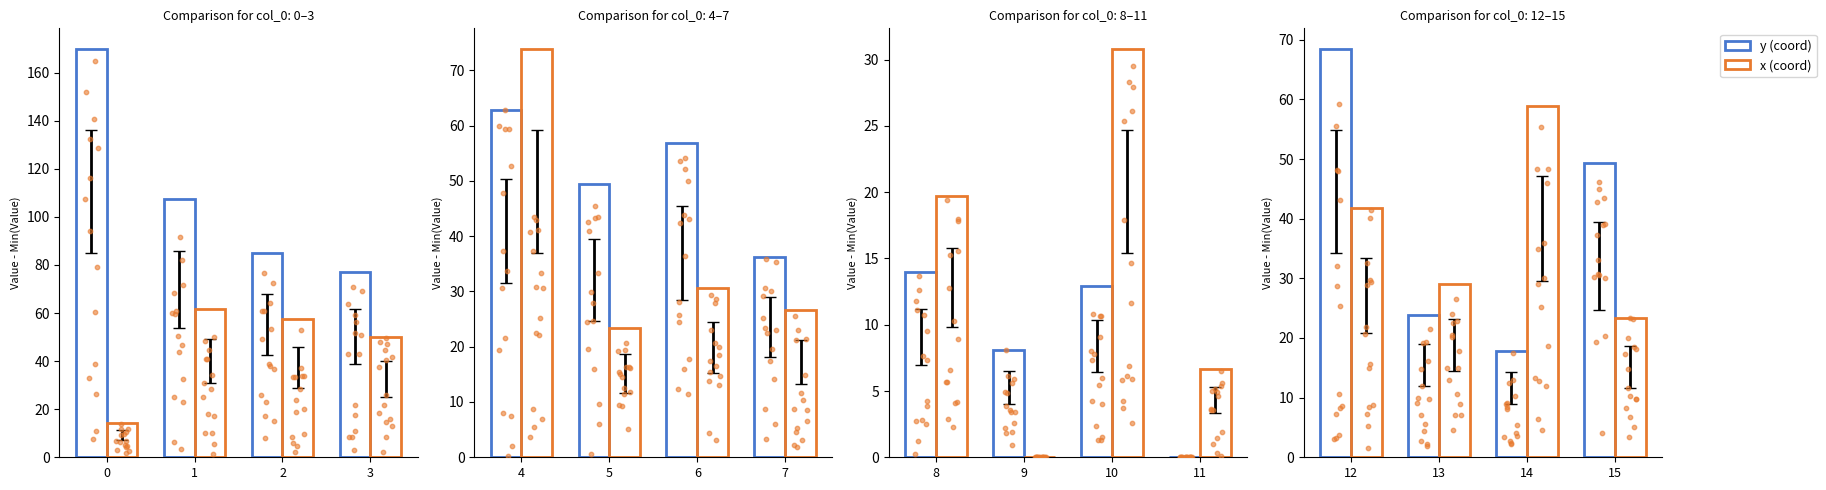

Which series has the largest total across all categories?

y (coord)